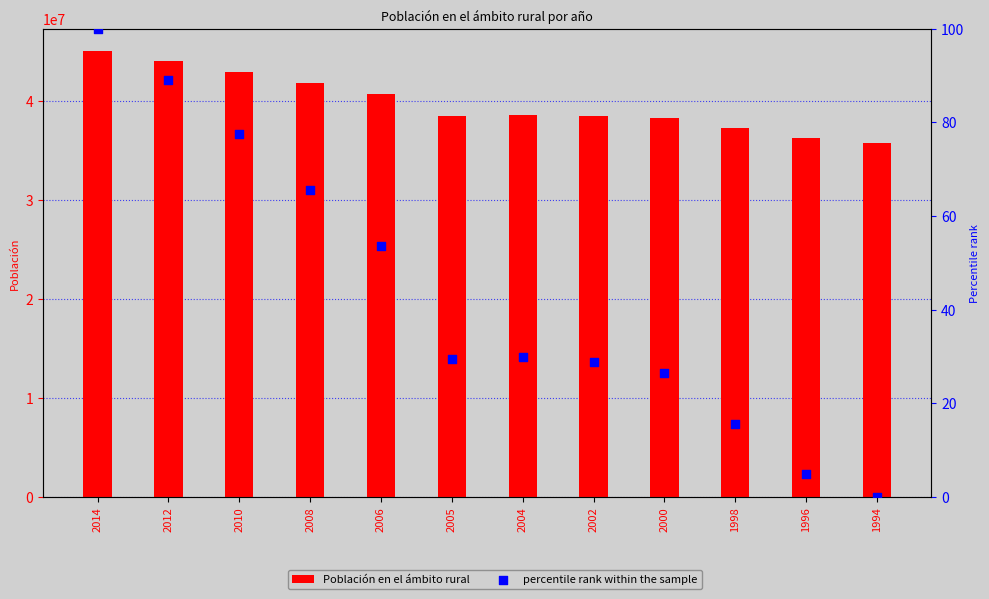

Which series has the largest Y range (max minus min)?

Población en el ámbito rural